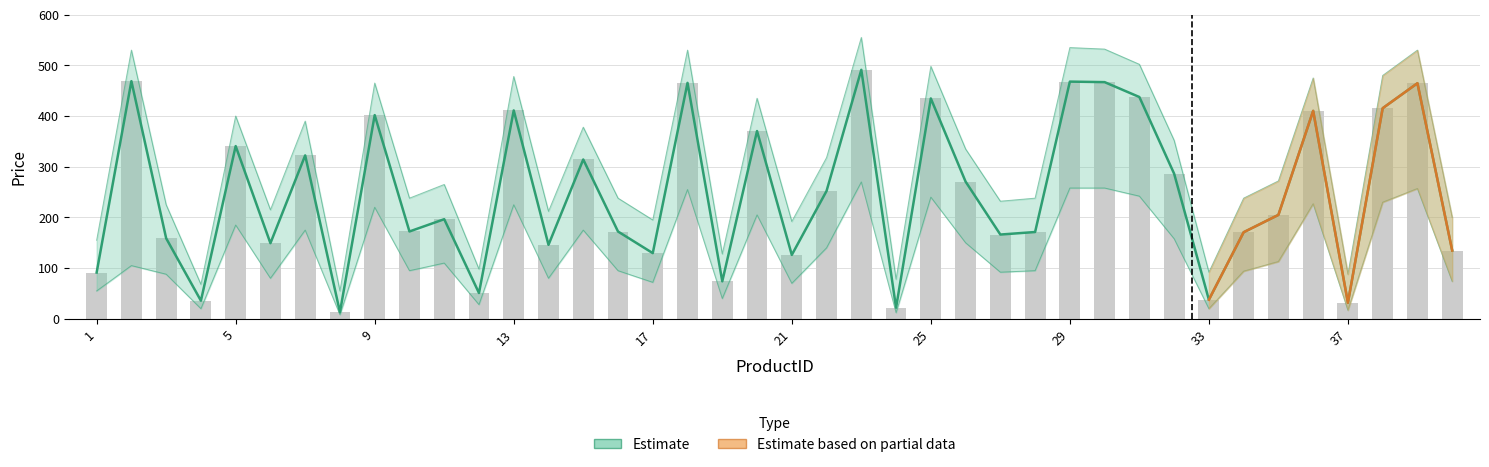

How many data points in Price_upper are above 272?

19